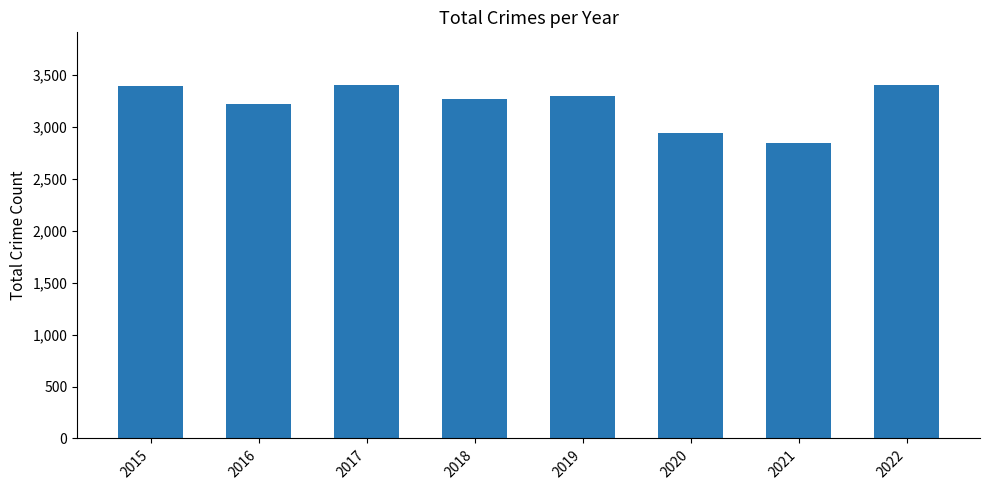

Is it true that the value at 2020 is 4762?

False